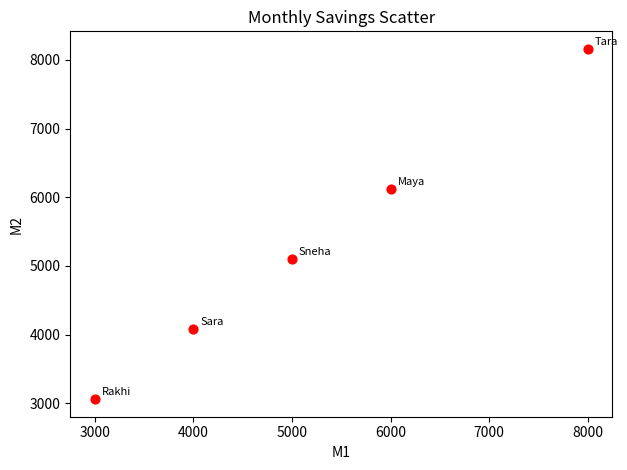

What is the average X value?

5200